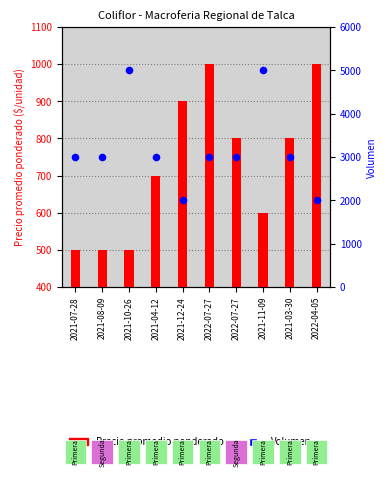

Which series has the largest total across all categories?

Volumen